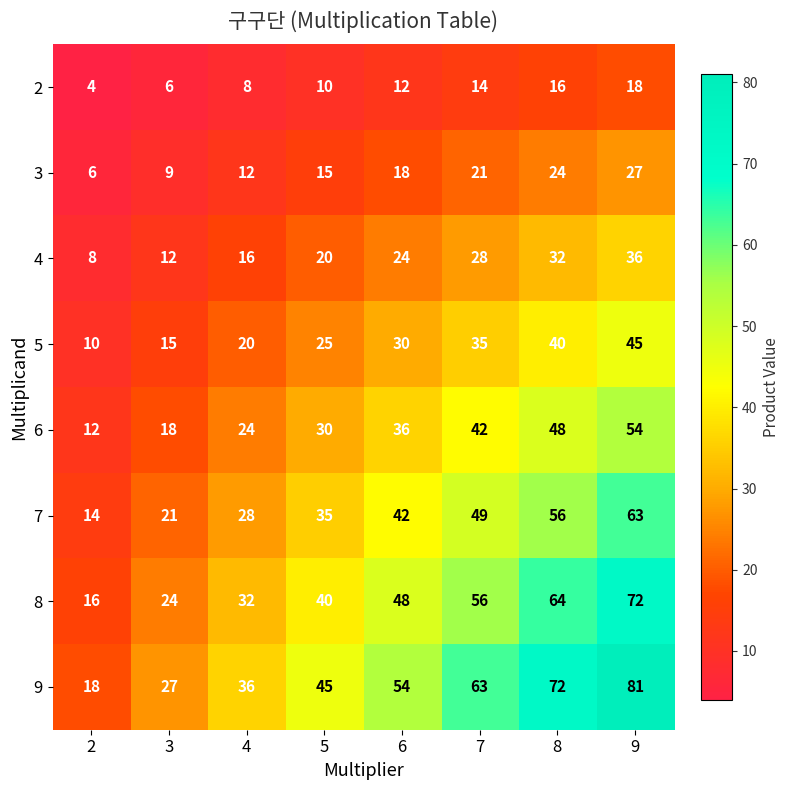

What is the difference between the maximum and minimum values in the 5 series?

35